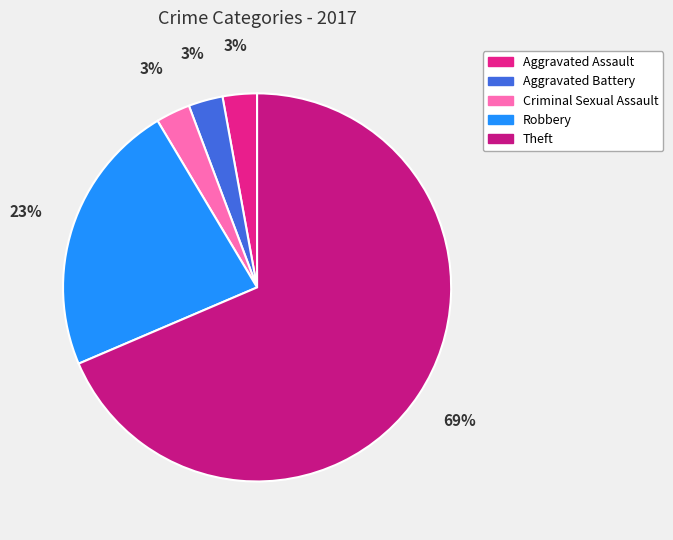

To the nearest percent, what portion does Robbery represent?

23%